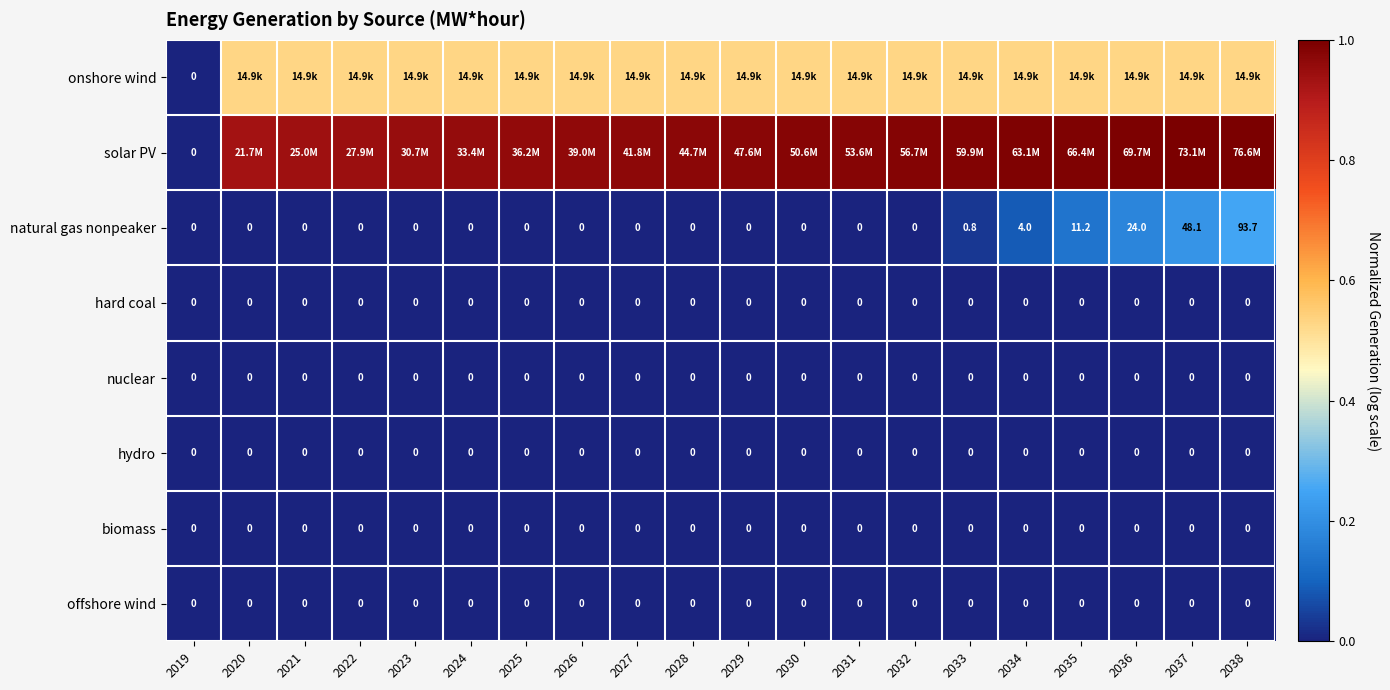

Which category has the lowest value in the hydro series?

2019